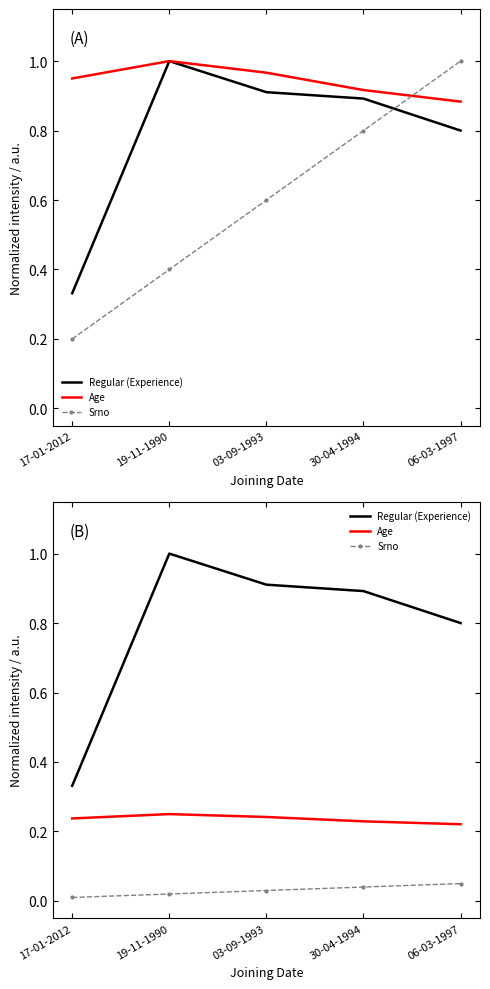

What is the lowest value of the Age series?

0.2